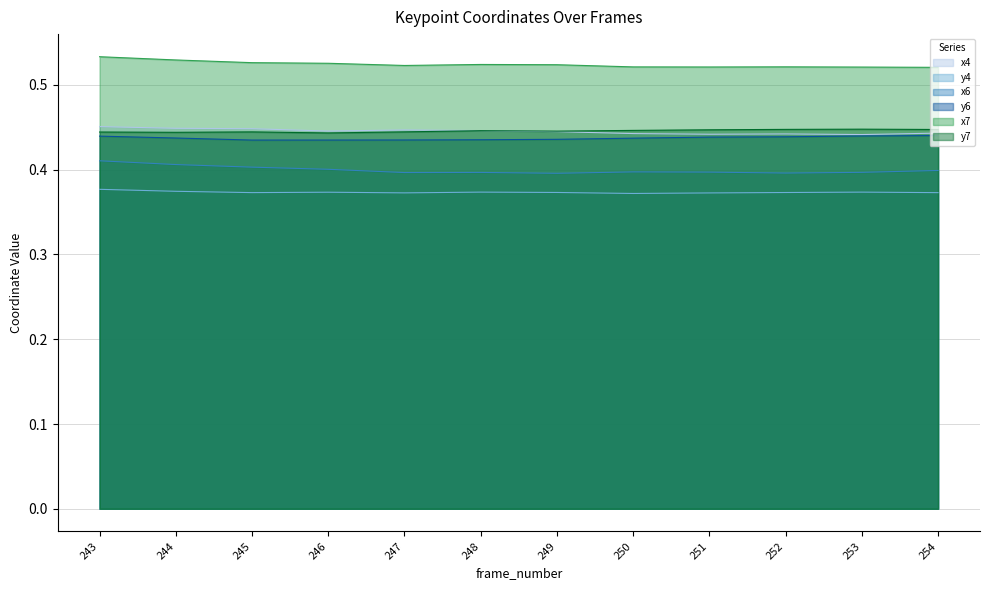

True or false: y7 and y4 cross at least once.

False